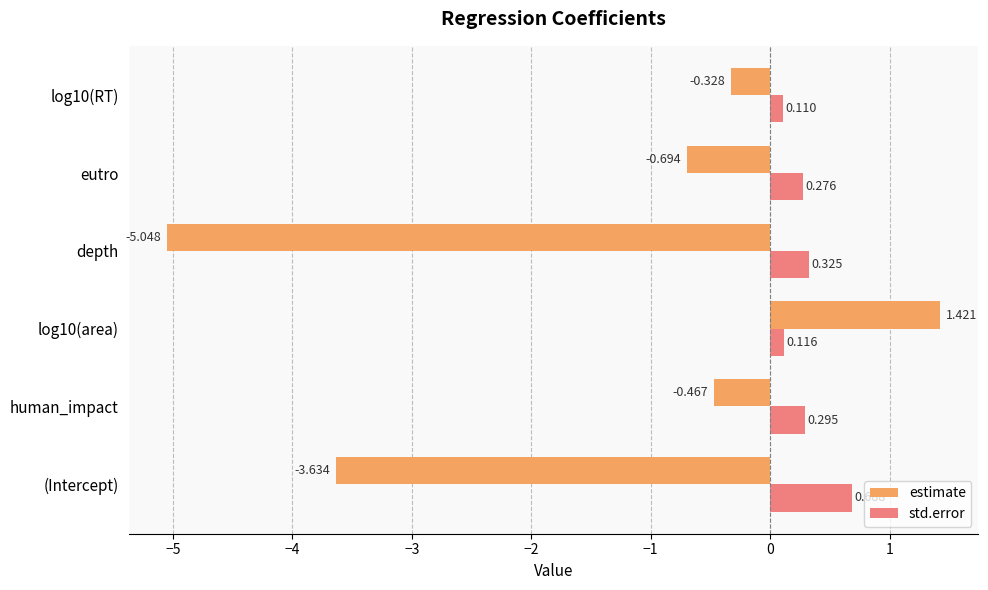

Rank the series by their maximum value, from lowest to highest.

std.error, estimate